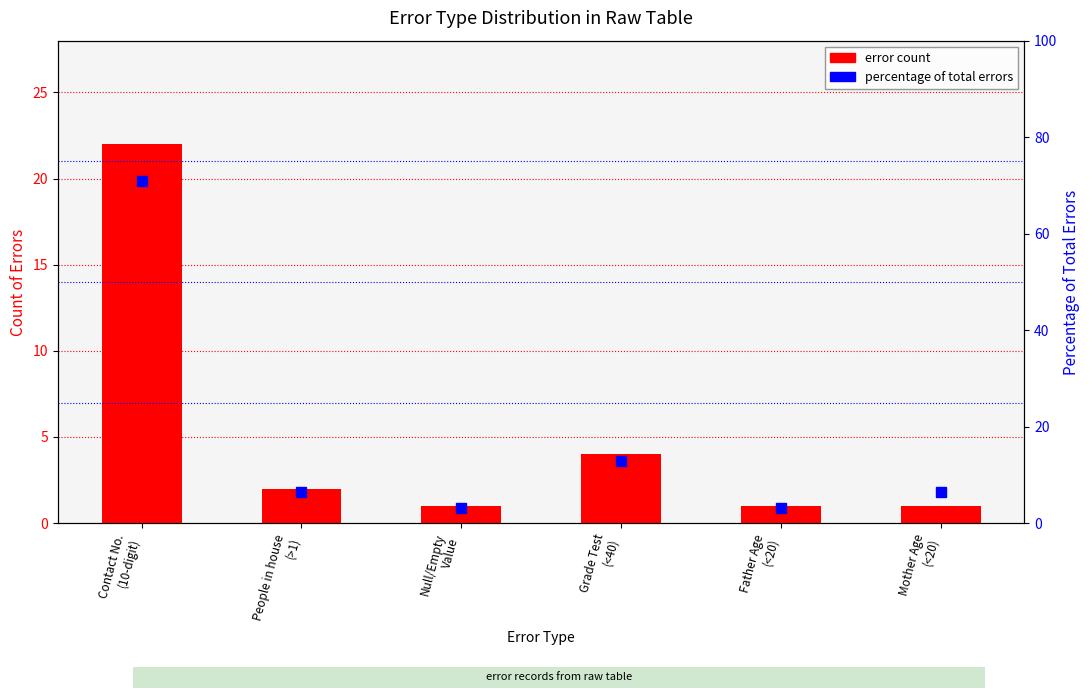

At which category is the sum across all series the highest?

Contact No.
(10-digit)